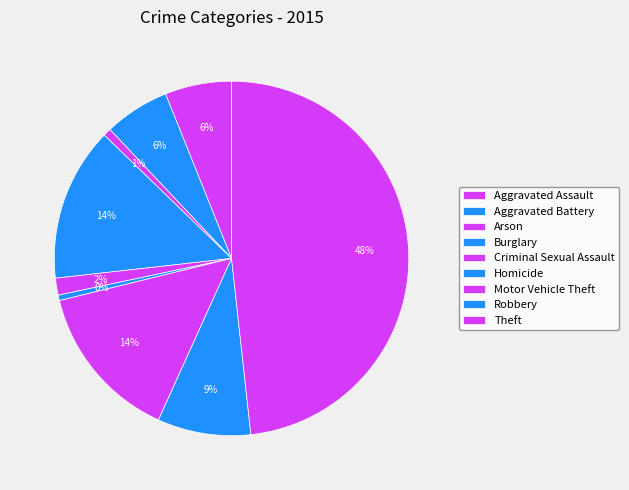

Count the number of slices in the pie.

9